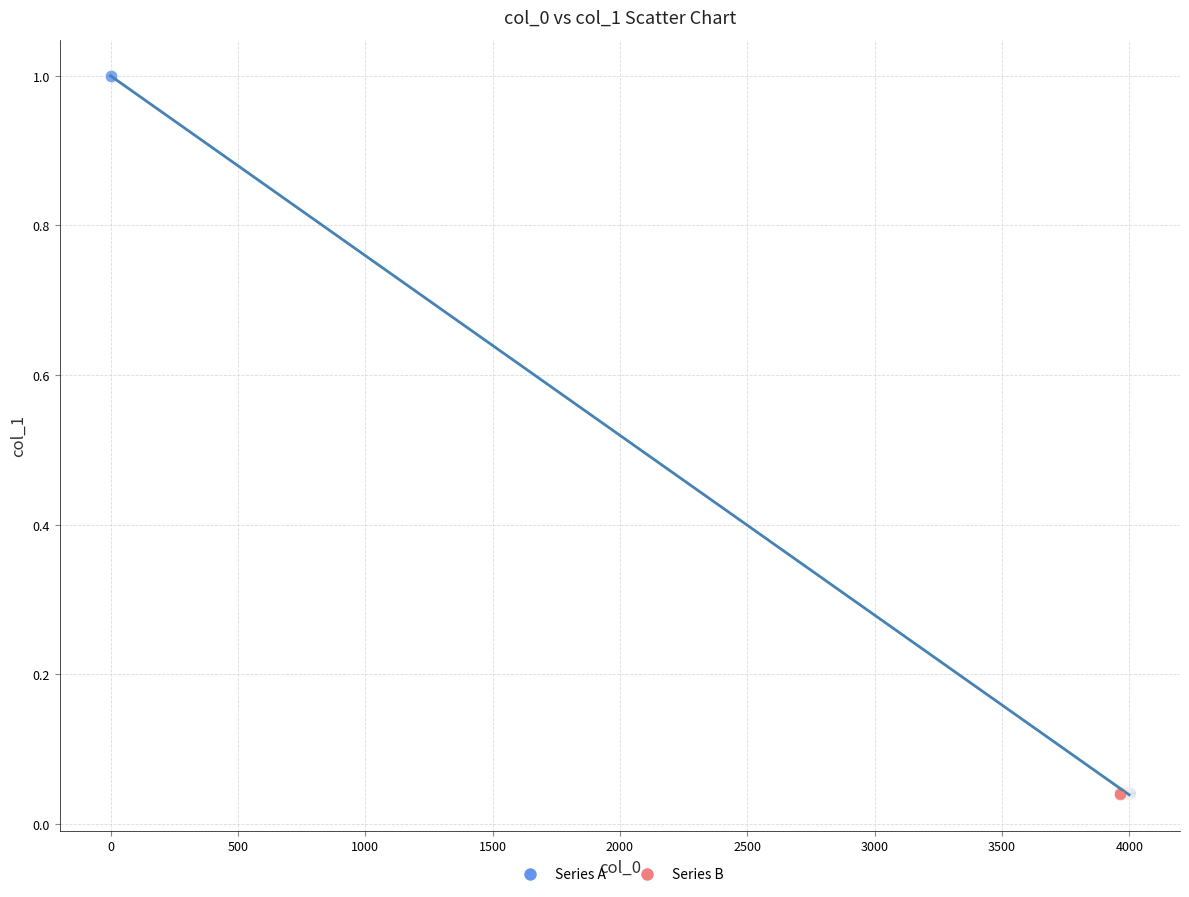

Which series has the widest spread of Y values?

Series A